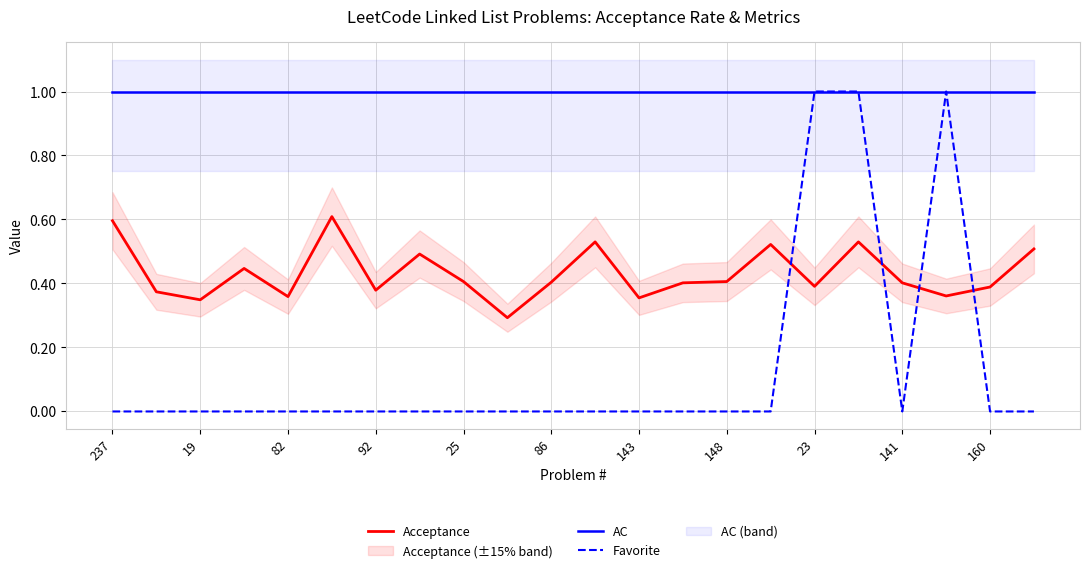

True or false: AC has a value of 1.0 at 141.

True